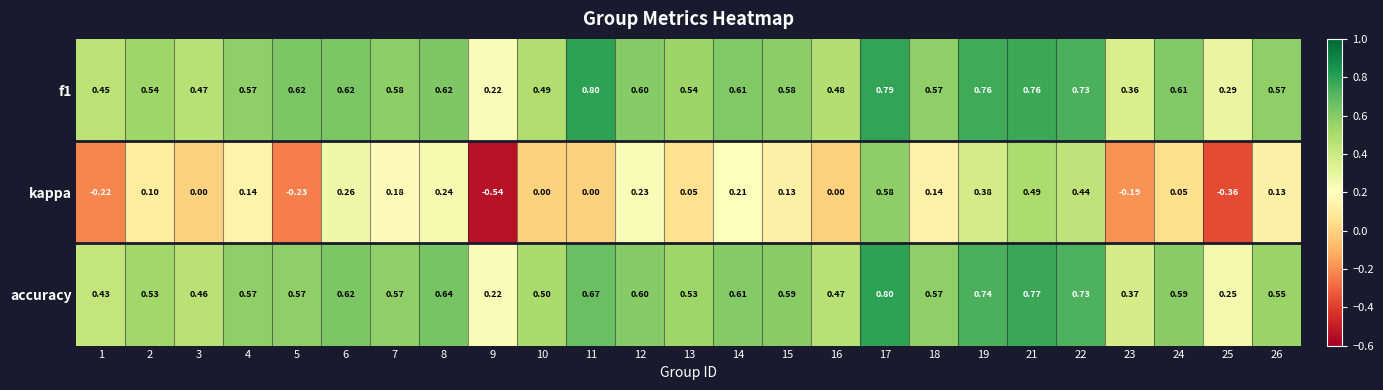

Is the value of kappa at 19 greater than the value of accuracy at 23?

Yes